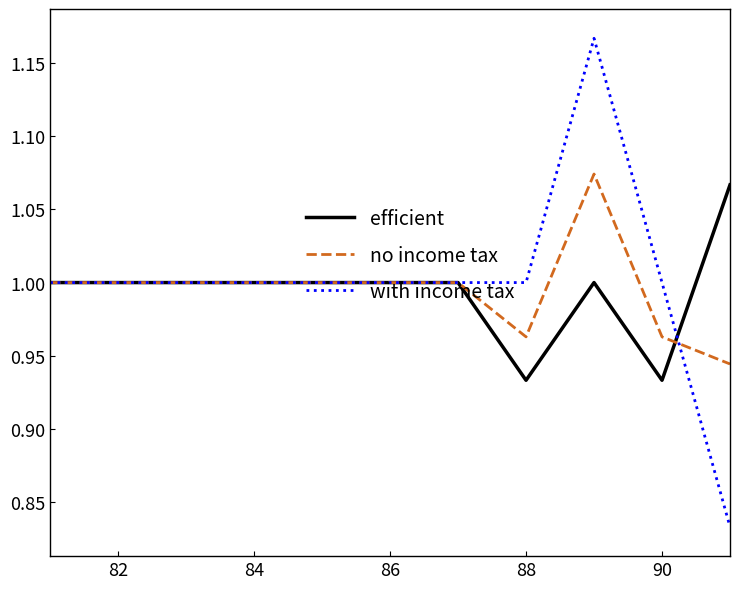

Which series has the widest spread of values?

with income tax